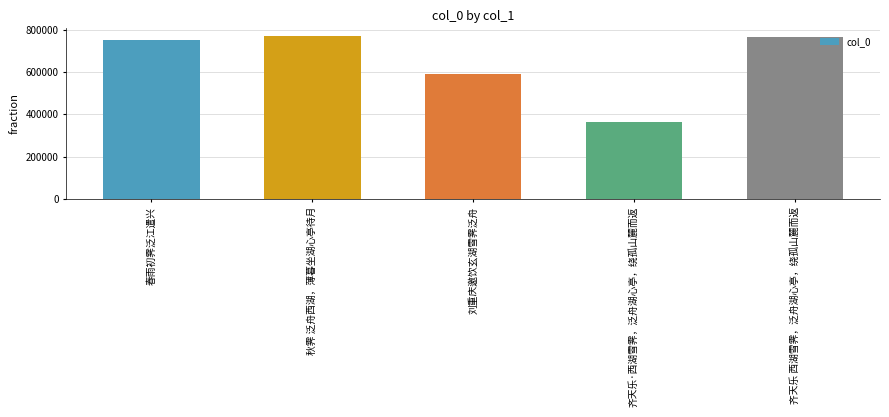

Are the bars horizontal?

No